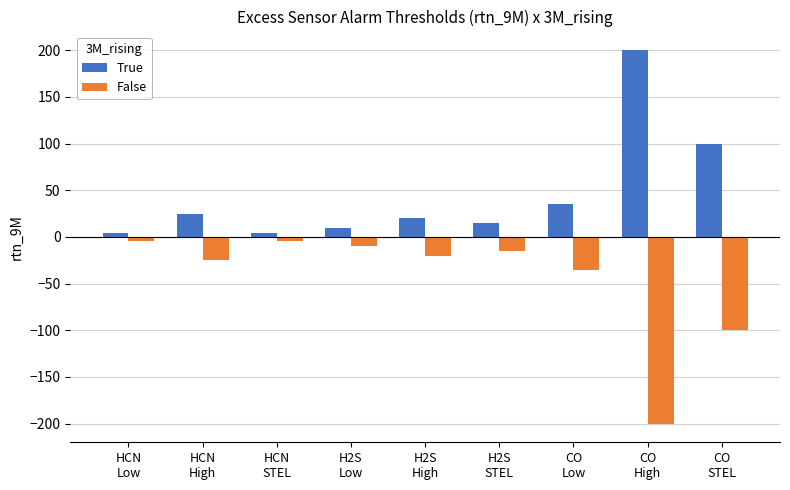

Reading left to right, transcribe all the data shown in this chart.

True: HCN
Low=4.7	HCN
High=25.0	HCN
STEL=4.7	H2S
Low=10.0	H2S
High=20.0	H2S
STEL=15.0	CO
Low=35.0	CO
High=200.0	CO
STEL=100.0
False: HCN
Low=-4.7	HCN
High=-25.0	HCN
STEL=-4.7	H2S
Low=-10.0	H2S
High=-20.0	H2S
STEL=-15.0	CO
Low=-35.0	CO
High=-200.0	CO
STEL=-100.0